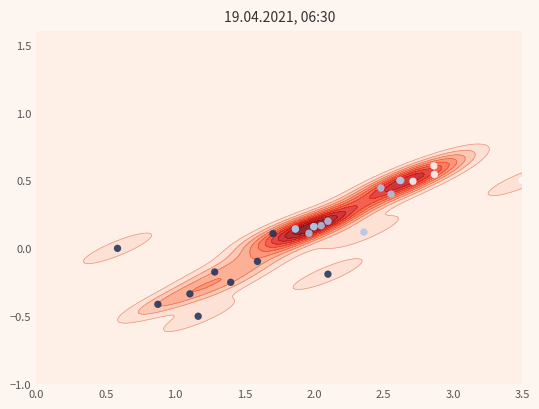

How many series are shown in this chart?

1